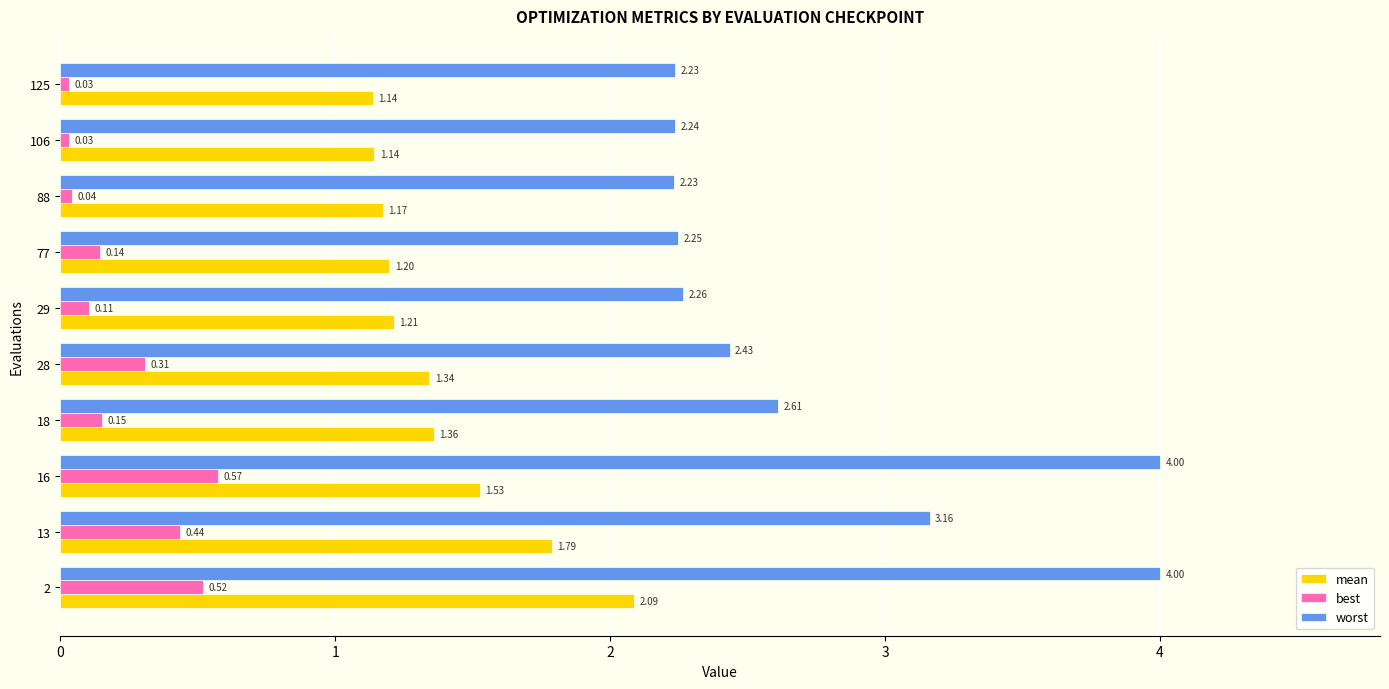

Is the value of worst at 13 greater than the value of mean at 88?

Yes